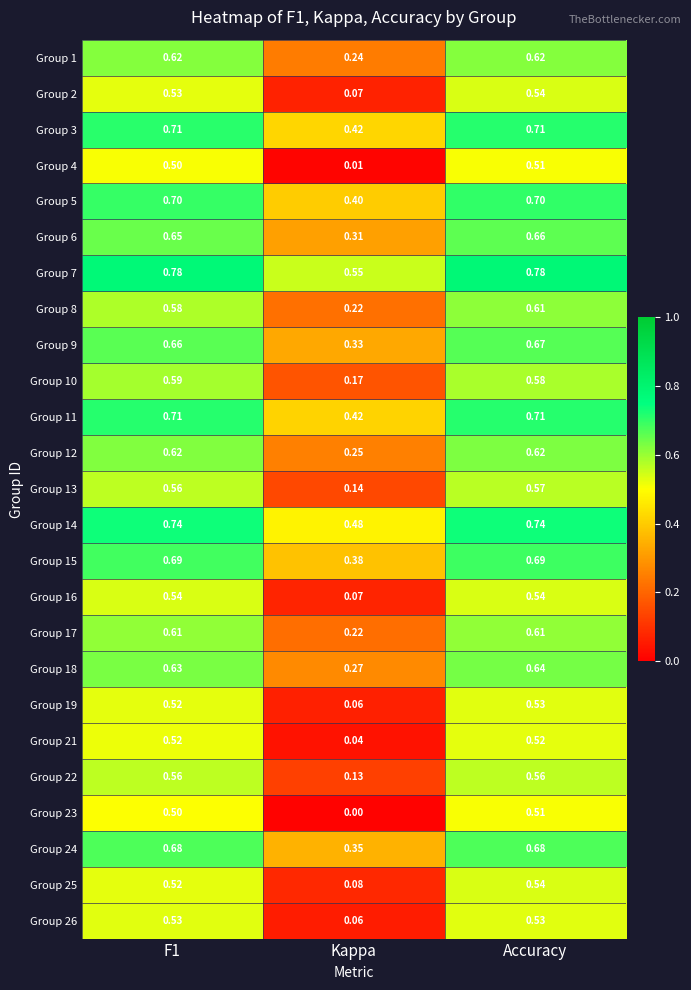

At which label does Group 11 reach its minimum?

Kappa